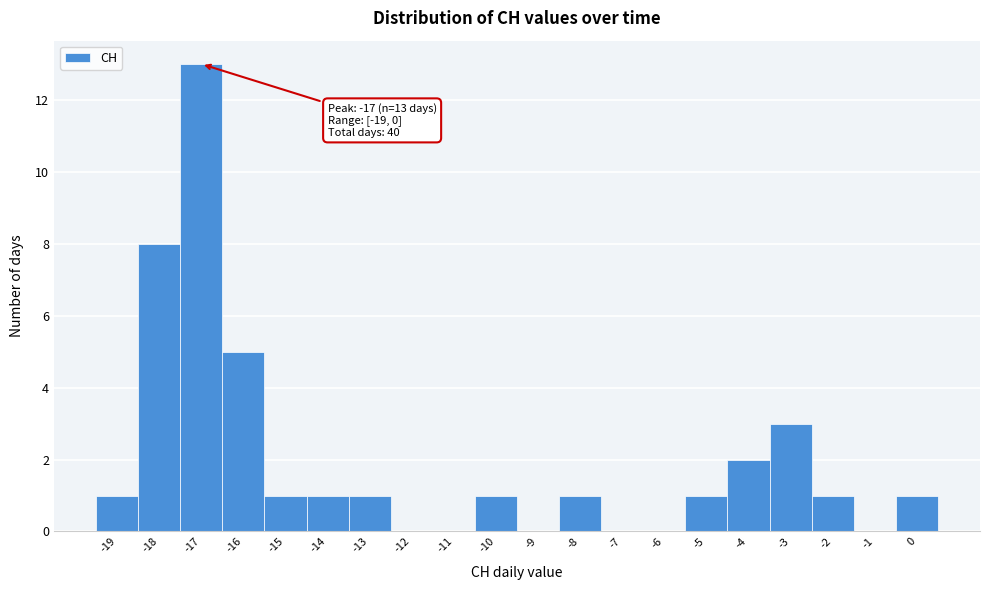

Which range on the x-axis has the tallest bar?

-17.5 to -16.5